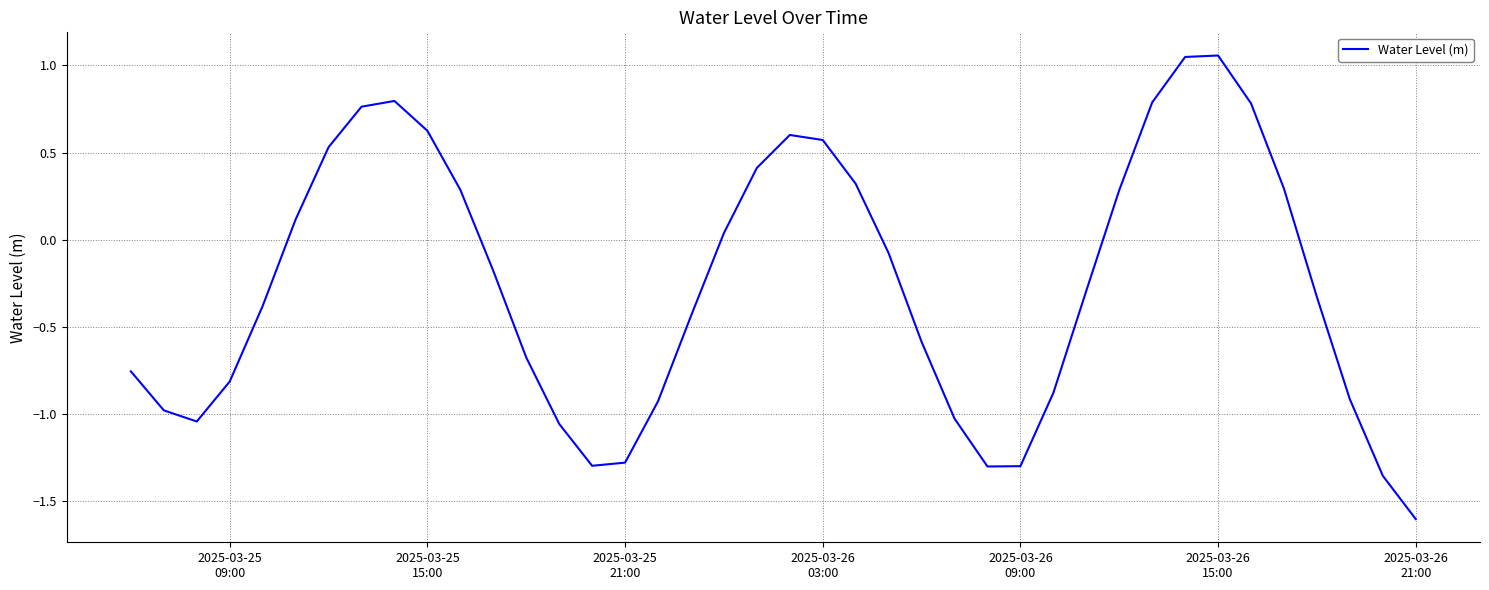

What is the minimum value shown in the chart?

-1.6